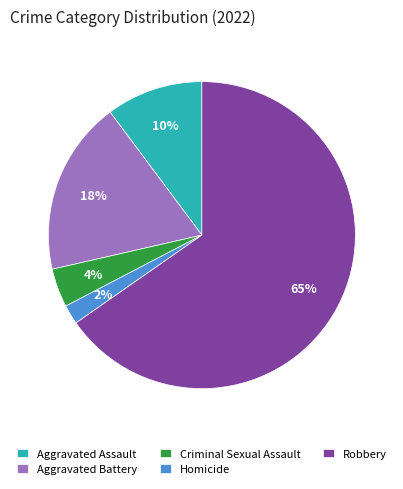

To the nearest percent, what portion does Aggravated Assault represent?

10%